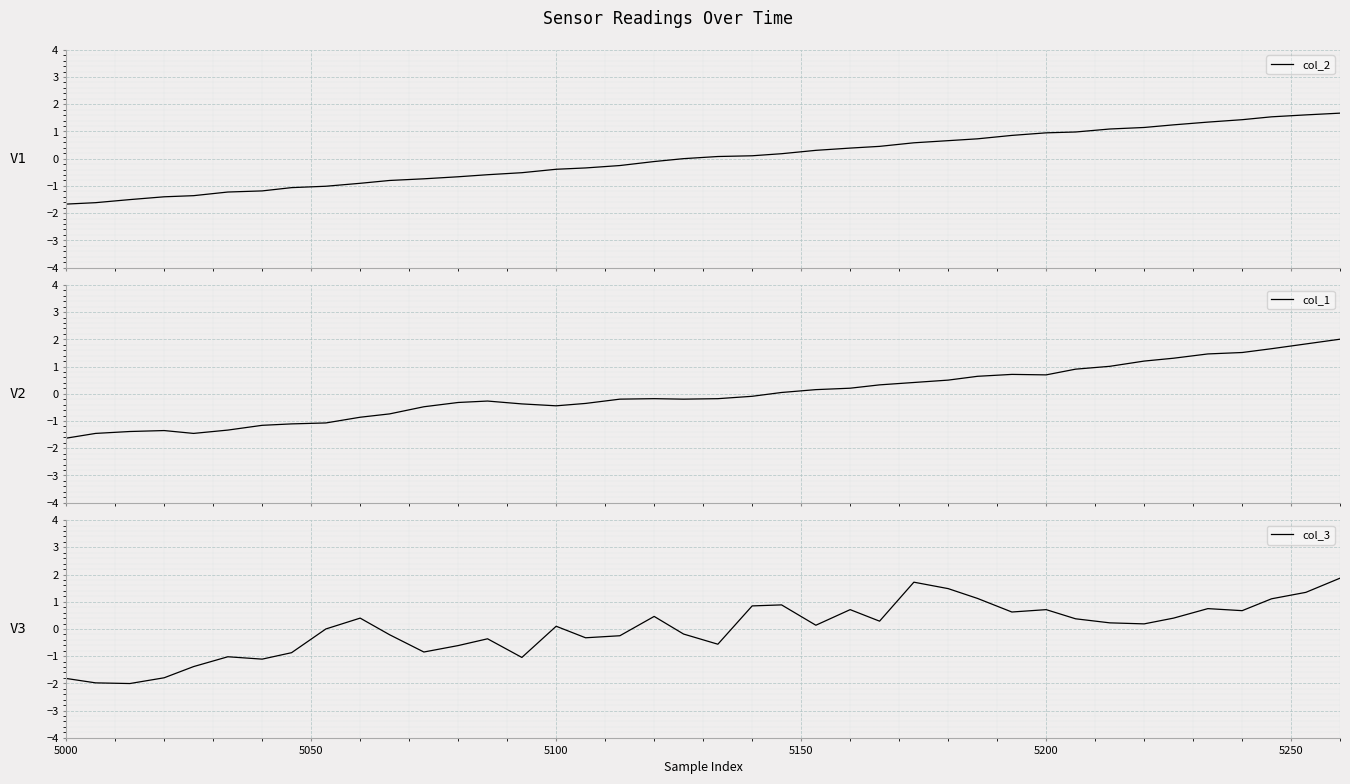

What is the highest value of the col_1 series?

2.0